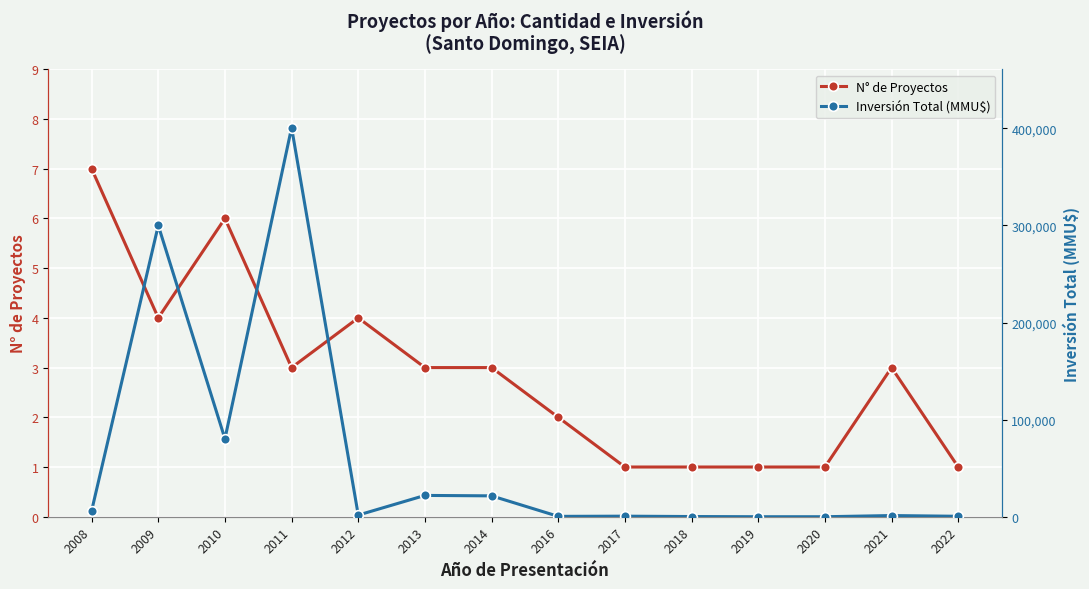

Which category has the highest value across all series?

2011